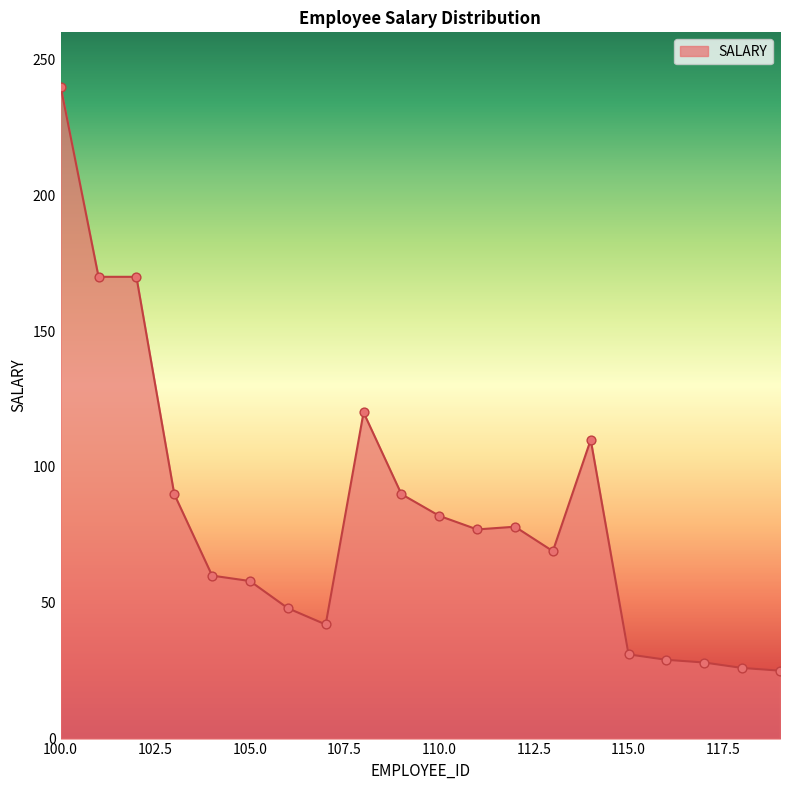

What is the maximum value shown in the chart?

240.0